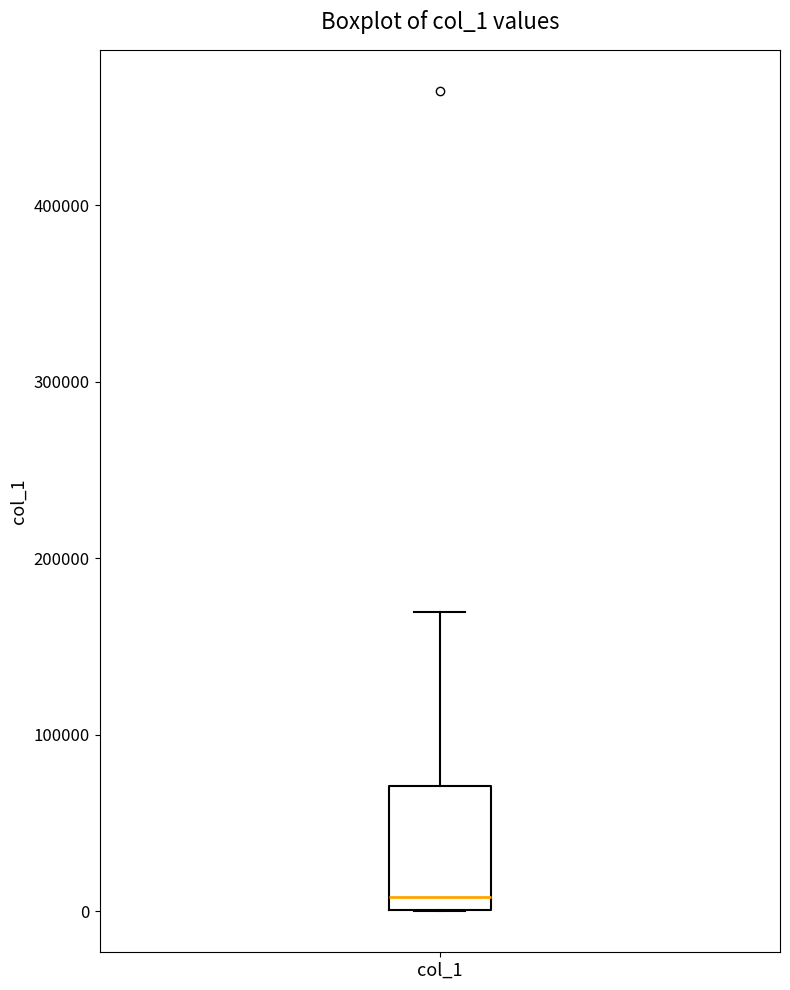

Read this box plot against the y-axis: the position of the median line, the range covered by the box, and the ends of both whiskers. The values are not printed on the chart, so give them approximately, as read against the axis.

median 10000, box 0 to 70000, whiskers 0 to 170000